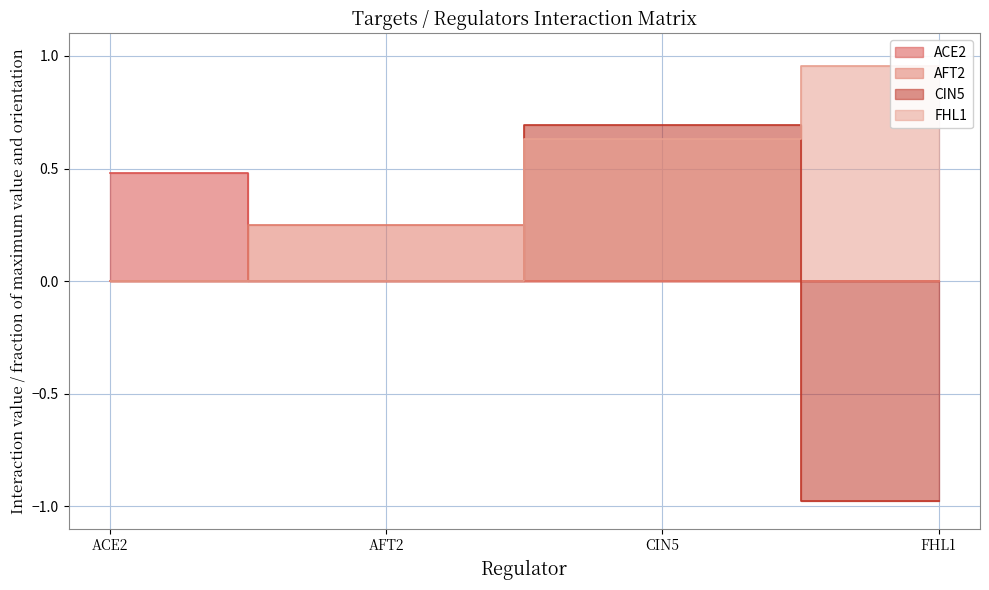

At which label is ACE2 closest to 0?

AFT2